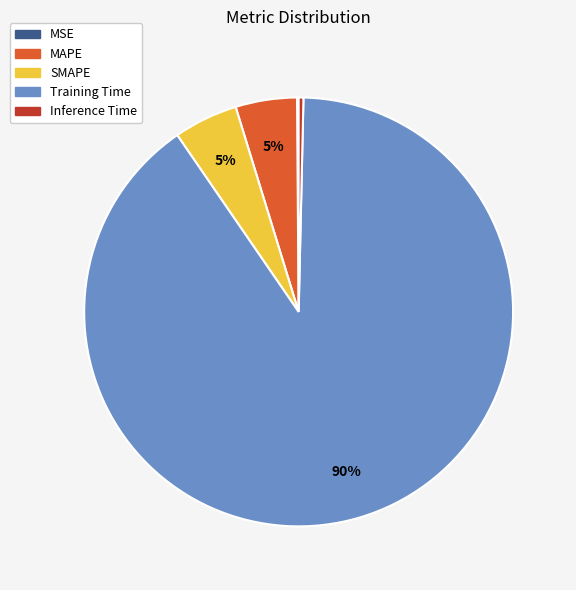

Is it true that MAPE is 5% of the pie?

True